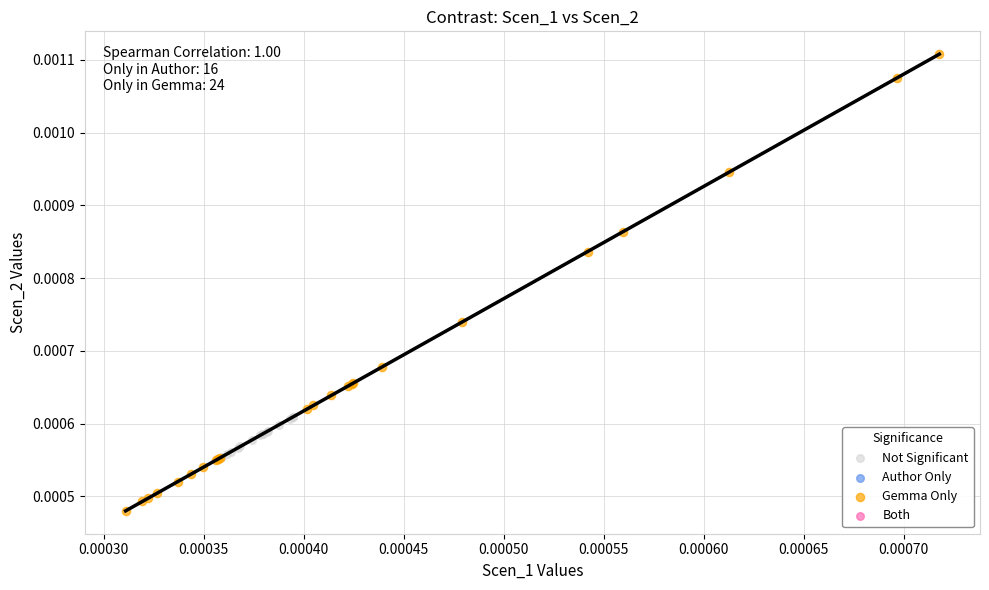

Which series has the widest spread of Y values?

Gemma Only